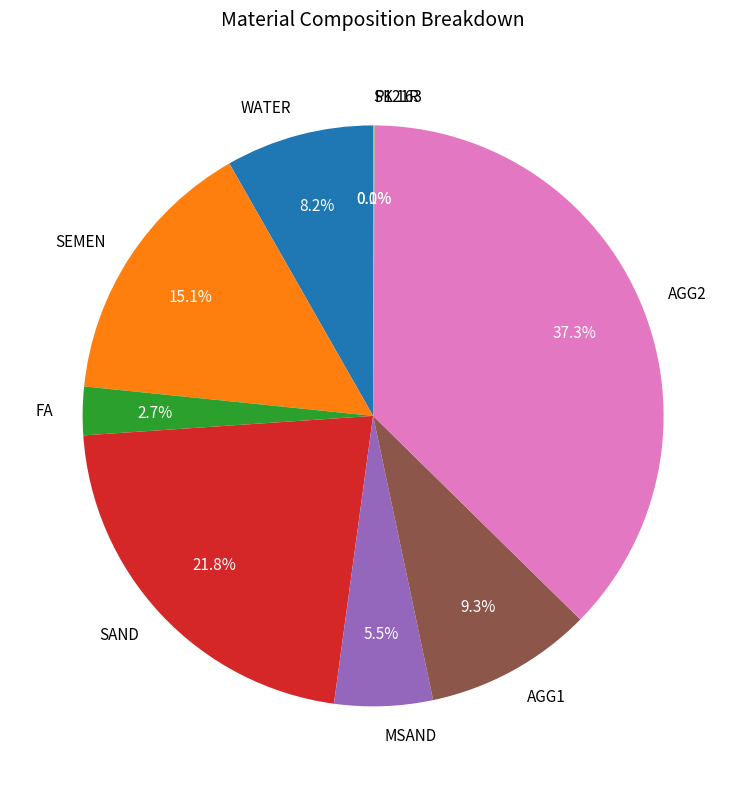

What is the ratio of the value at SAND to the value at AGG2?

0.6